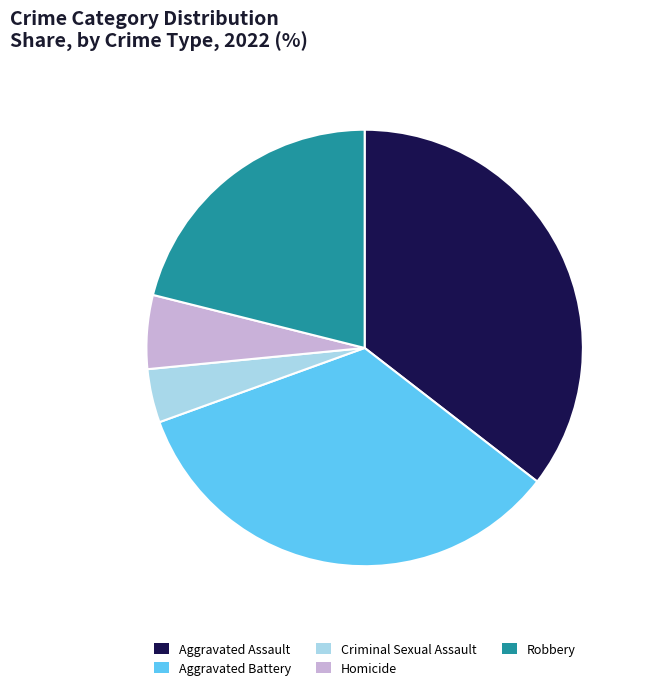

The Aggravated Assault slice represents 35% of the pie. True or false?

True